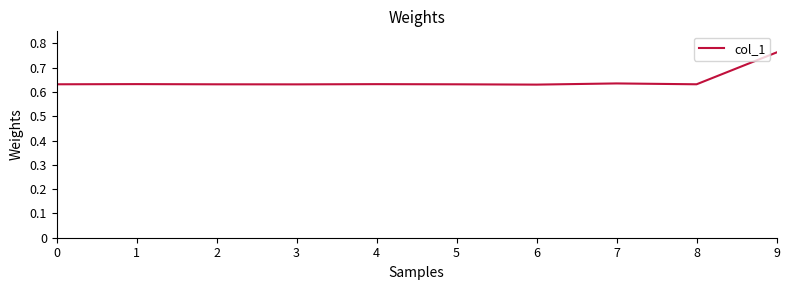

What is the change in value from 7 to 9?

+0.1